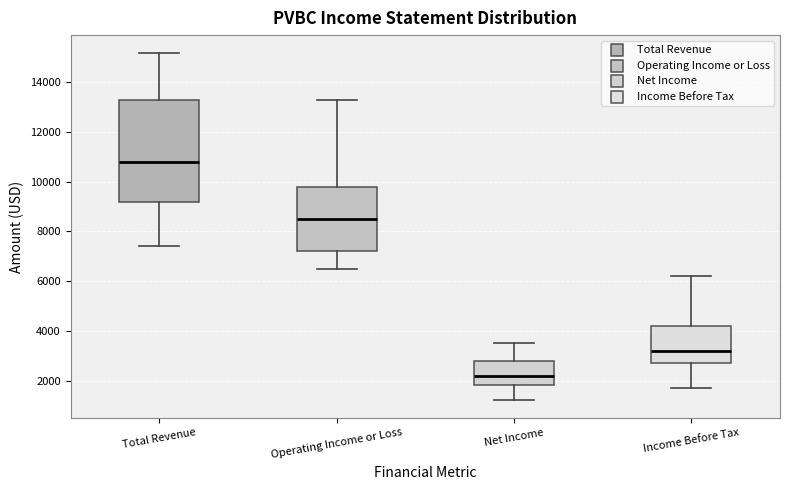

Which box is the tallest, from its lower edge to its upper edge?

Total Revenue